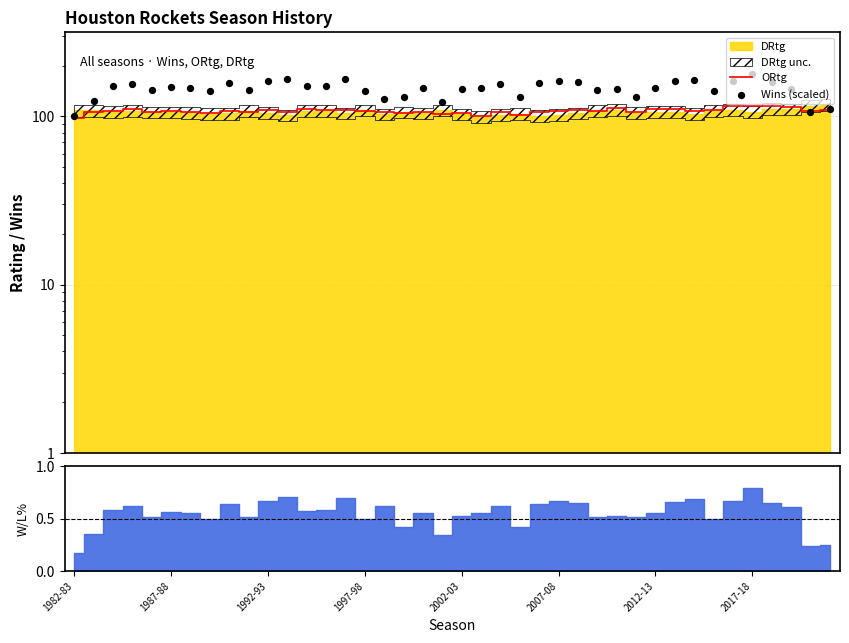

Which series has the largest Y range (max minus min)?

Wins (scaled)